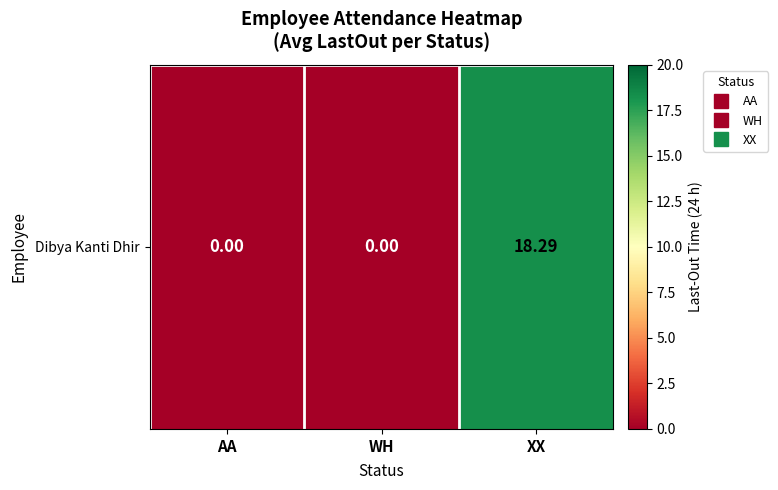

Reading left to right, extract all data points from this chart.

0.0	0.0	18.3